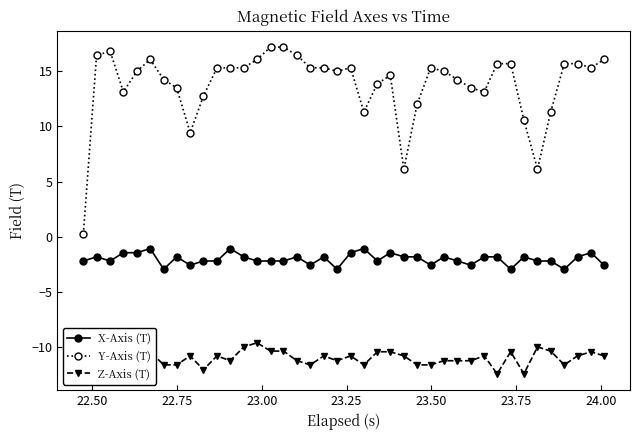

What is the highest value of the Y-Axis (T) series?

17.2